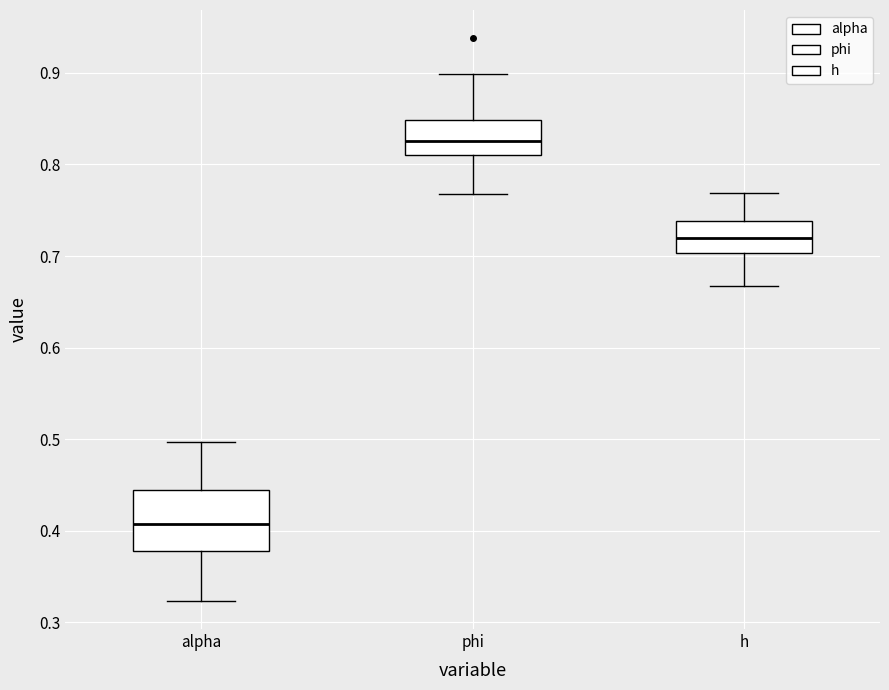

Which box is the tallest, from its lower edge to its upper edge?

alpha